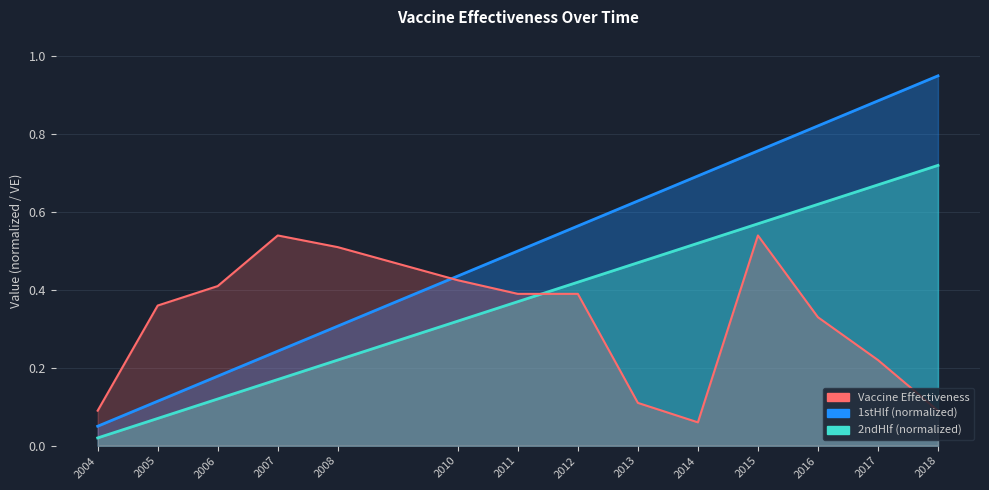

At which label is Vaccine Effectiveness closest to 0?

2014